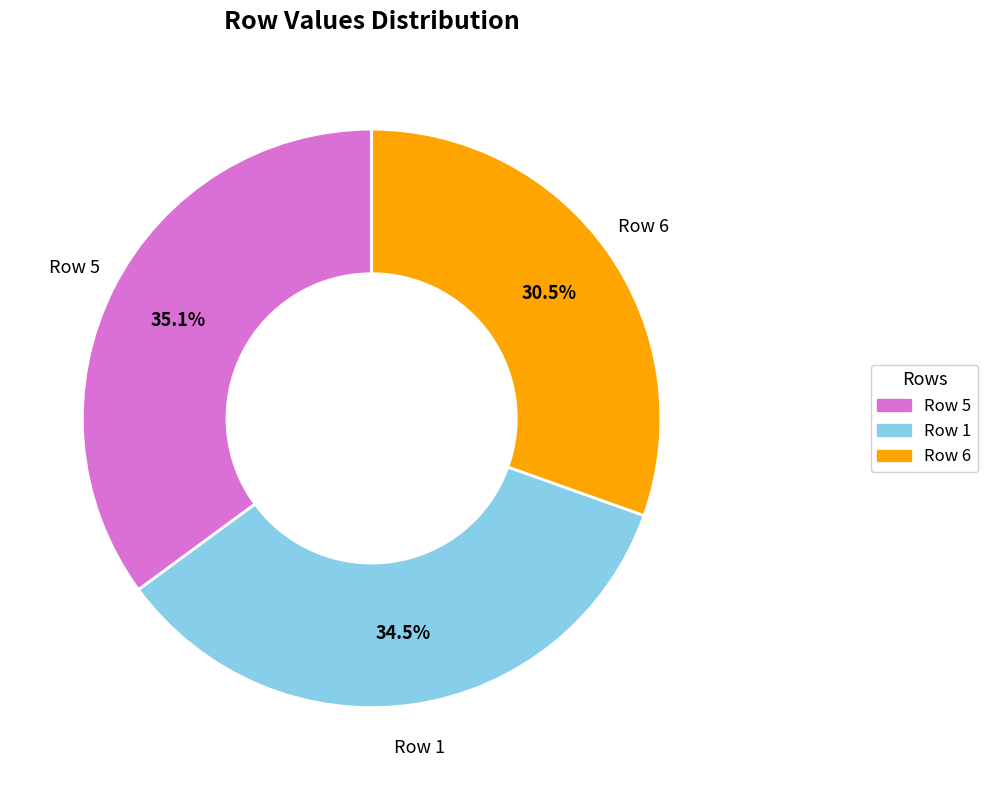

Does any single category account for the majority?

No